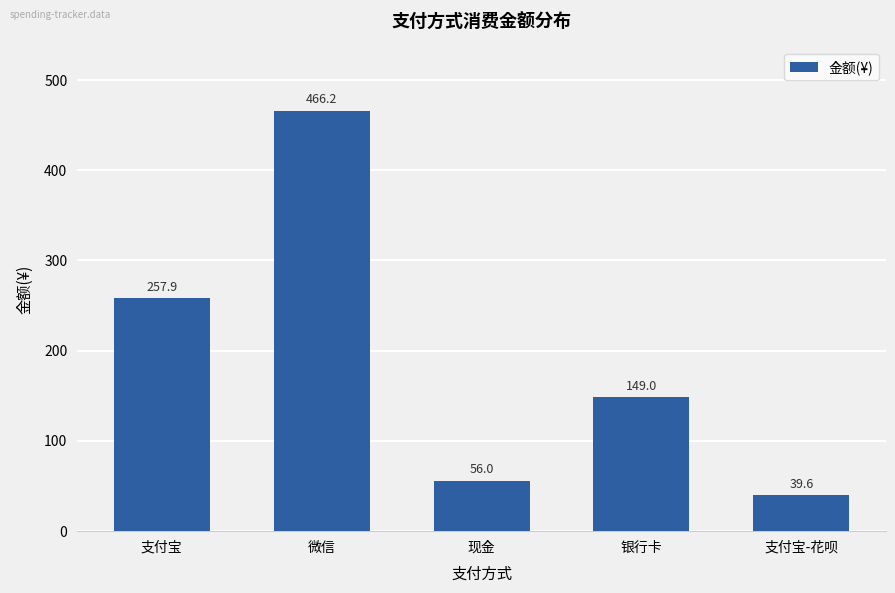

What is the minimum value shown in the chart?

39.6